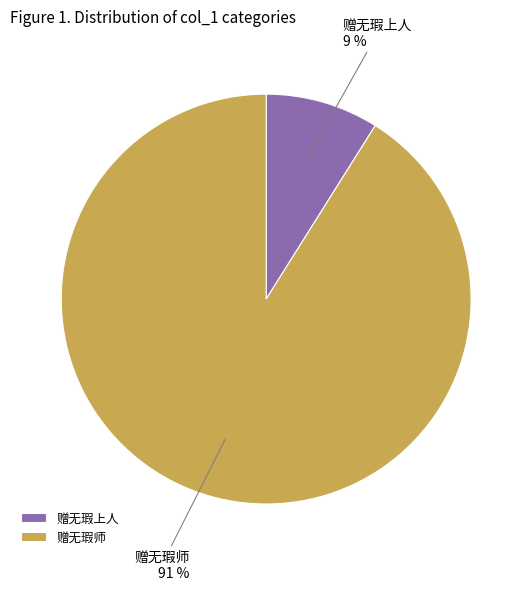

Is there any slice that represents more than half of the pie?

Yes